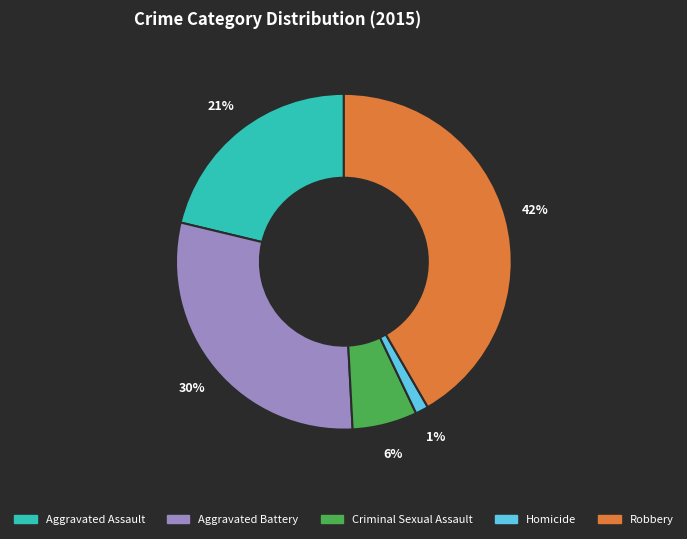

Which category has the biggest portion of the pie?

Robbery